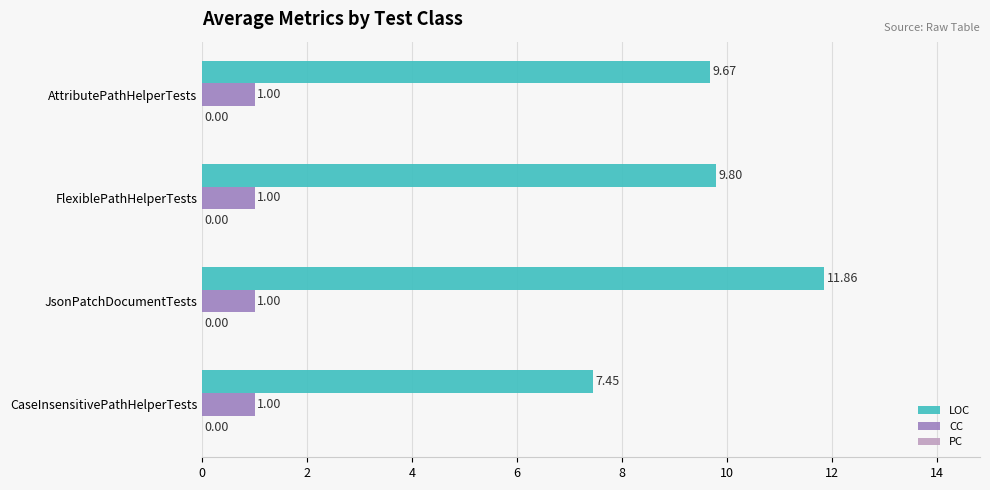

Rank the series by their maximum value, from lowest to highest.

CC, LOC